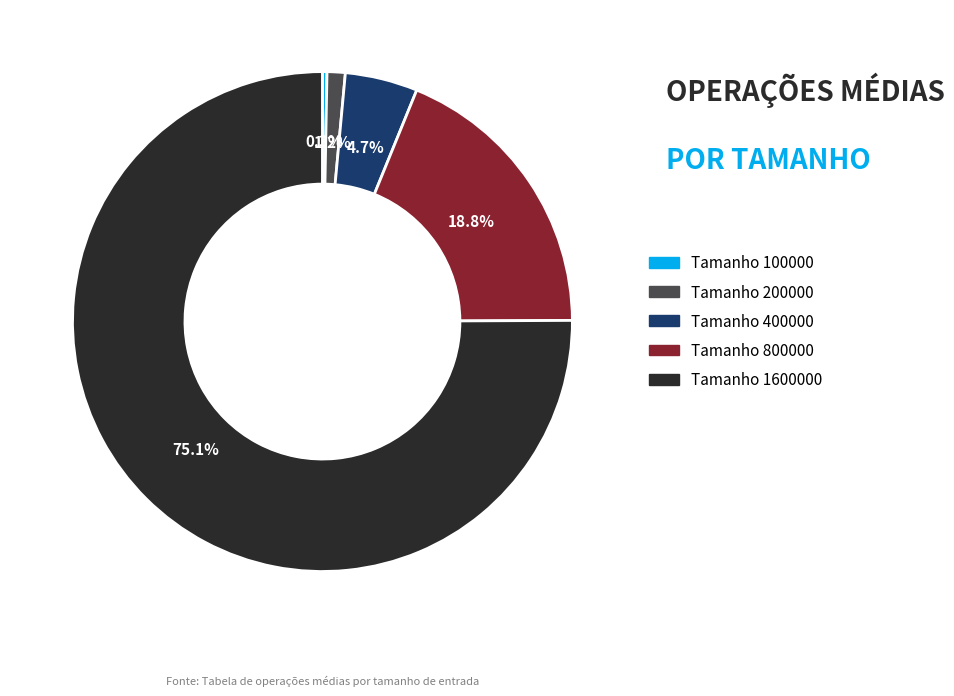

Is there a majority slice in this chart?

Yes